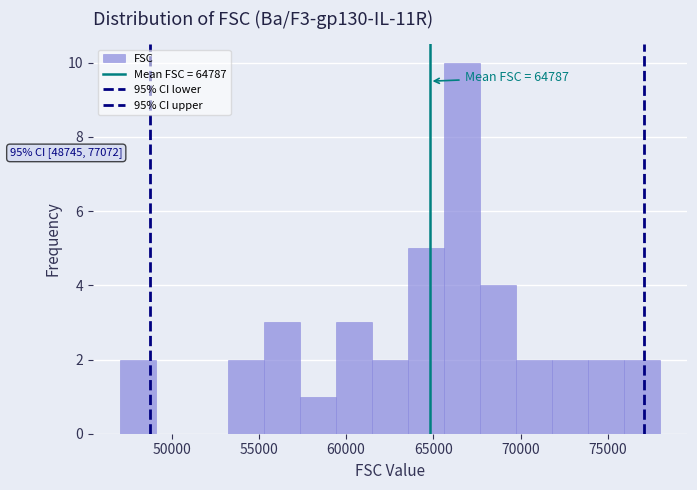

Over which range of the x-axis is the bar tallest?

65500 to 67500